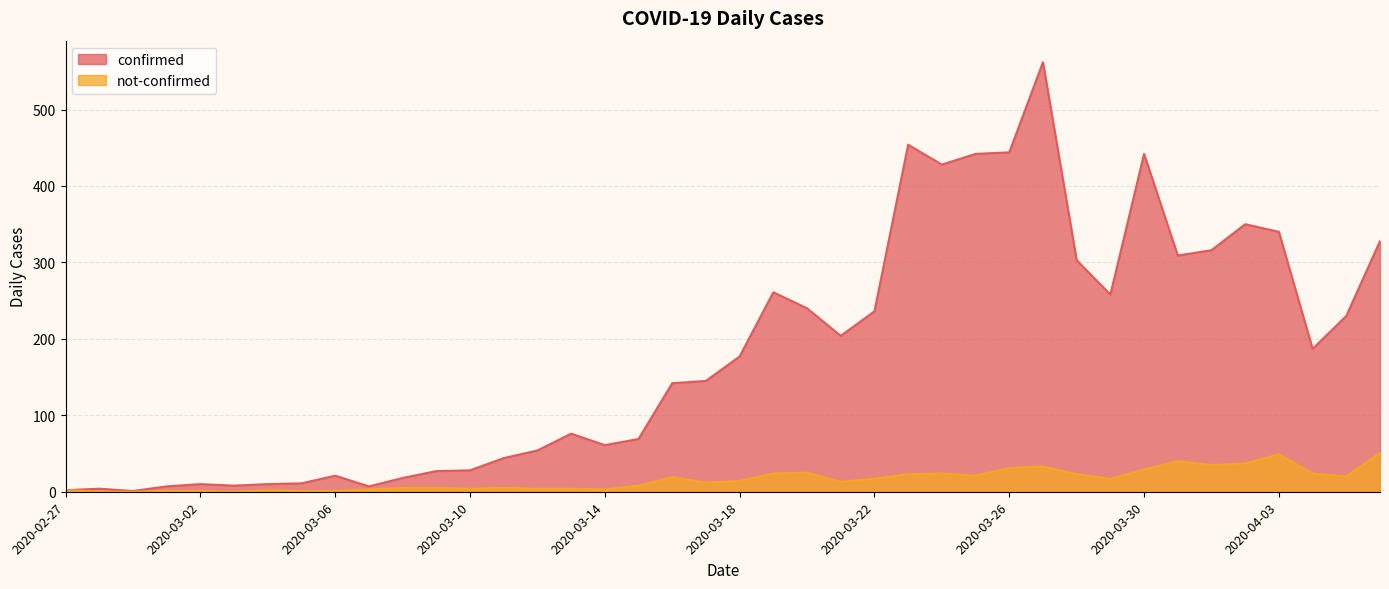

Where is not-confirmed nearest to the value 25?

2020-03-20